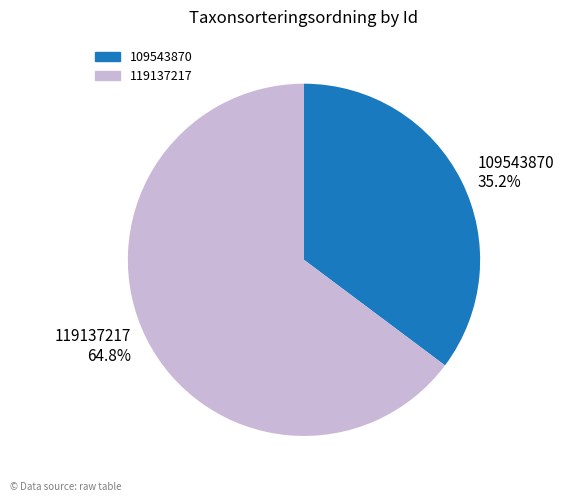

To the nearest percent, what is the difference between the largest and smallest slice percentages?

30%